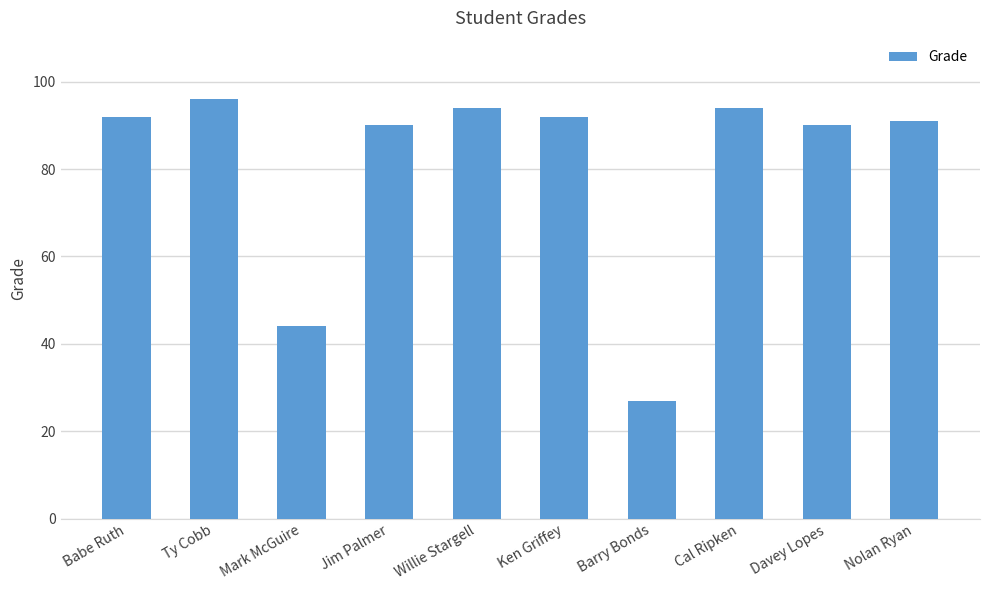

How many series are shown in this chart?

1